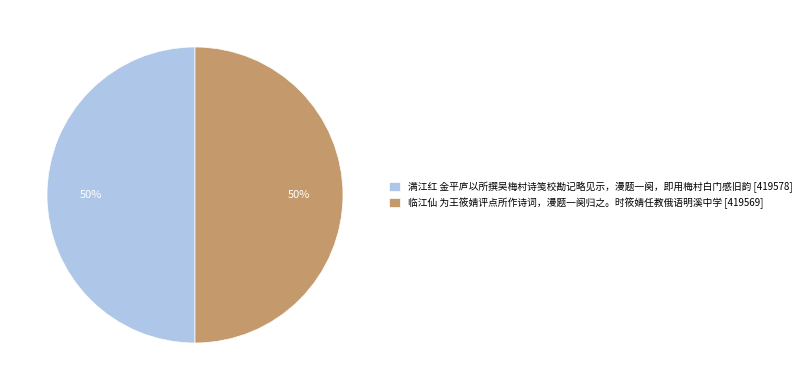

To the nearest percent, what portion does 临江仙 为王筱婧评点所作诗词，漫题一阕归之。时筱婧任教俄语明溪中学 represent?

50%